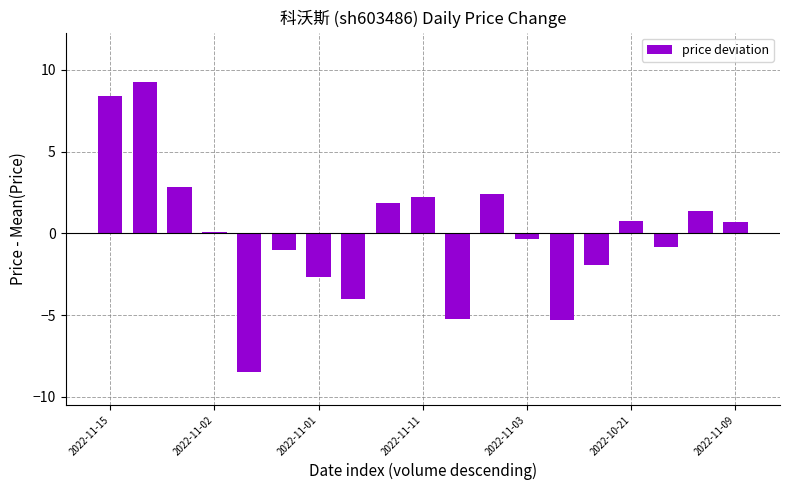

What is the minimum value shown in the chart?

-8.5